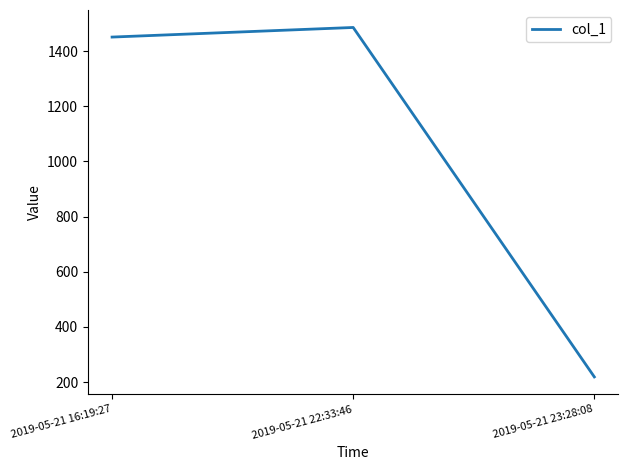

Which has a higher value, 2019-05-21 22:33:46 or 2019-05-21 16:19:27?

2019-05-21 22:33:46